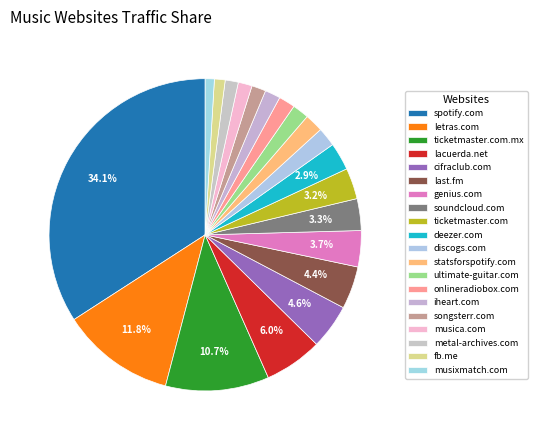

To the nearest percent, what is the combined percentage of genius.com and metal-archives.com?

5%